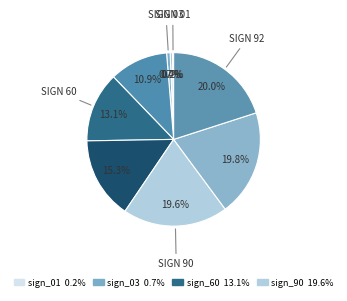

How many slices are in this pie chart?

9